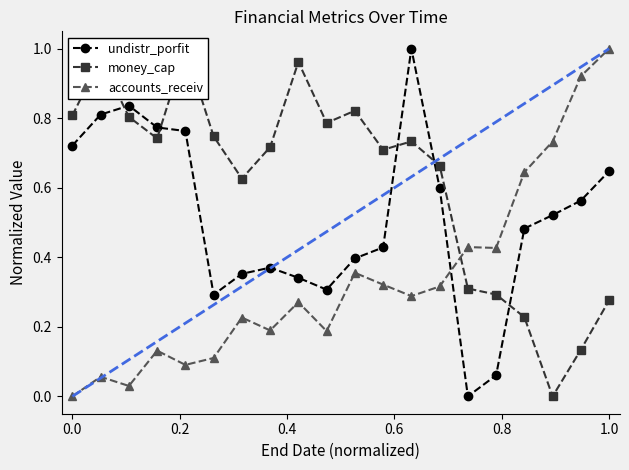

Rank the series by their maximum value, from lowest to highest.

undistr_porfit, money_cap, accounts_receiv